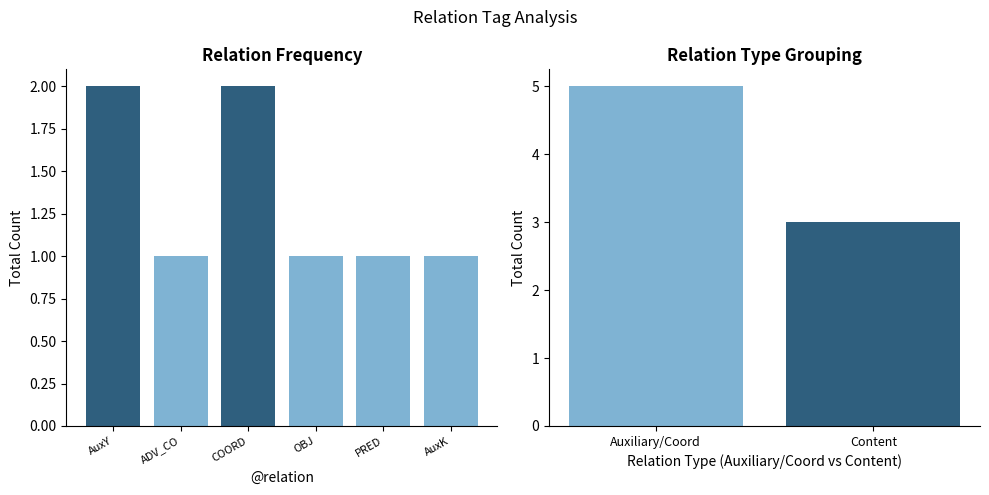

Read the value at PRED.

1